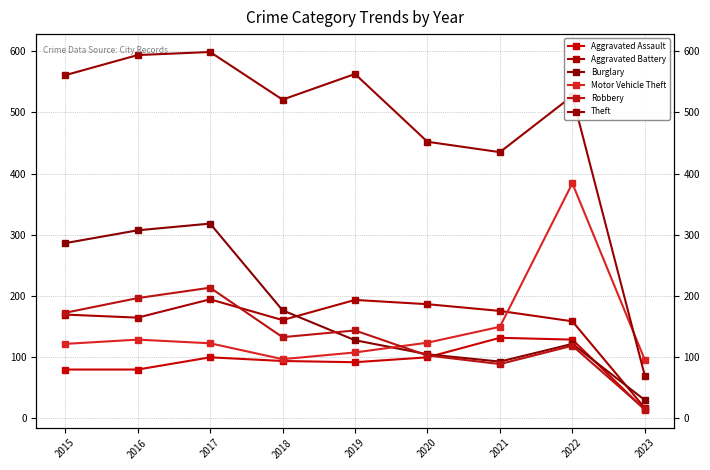

Rank the series by their maximum value, from lowest to highest.

Aggravated Assault, Aggravated Battery, Robbery, Burglary, Motor Vehicle Theft, Theft